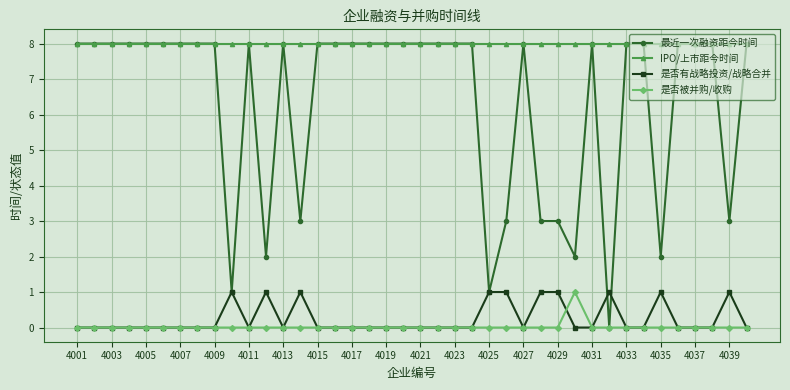

What is the difference between the maximum and minimum values in the 最近一次融资距今时间 series?

8